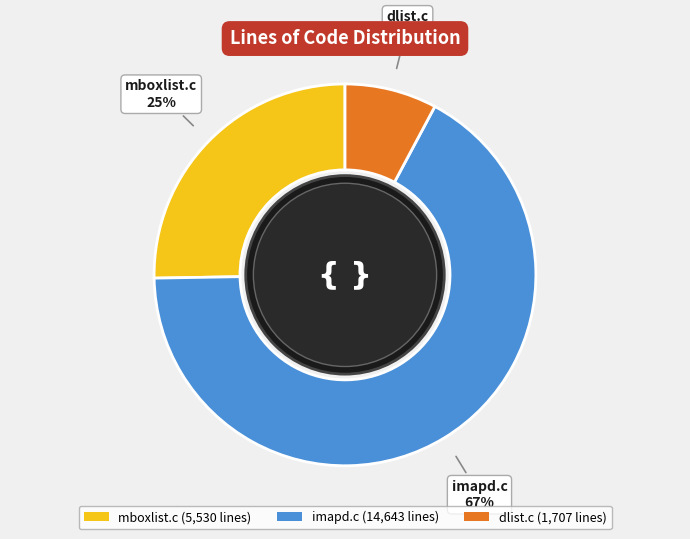

Rank the categories by value from lowest to highest.

dlist.c, mboxlist.c, imapd.c